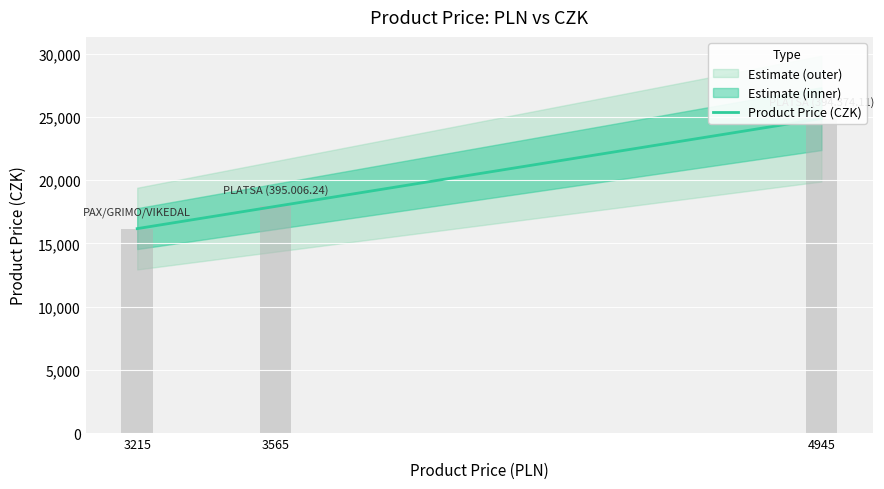

Approximately how many times larger is the value at 3215 compared to 3565?

0.9